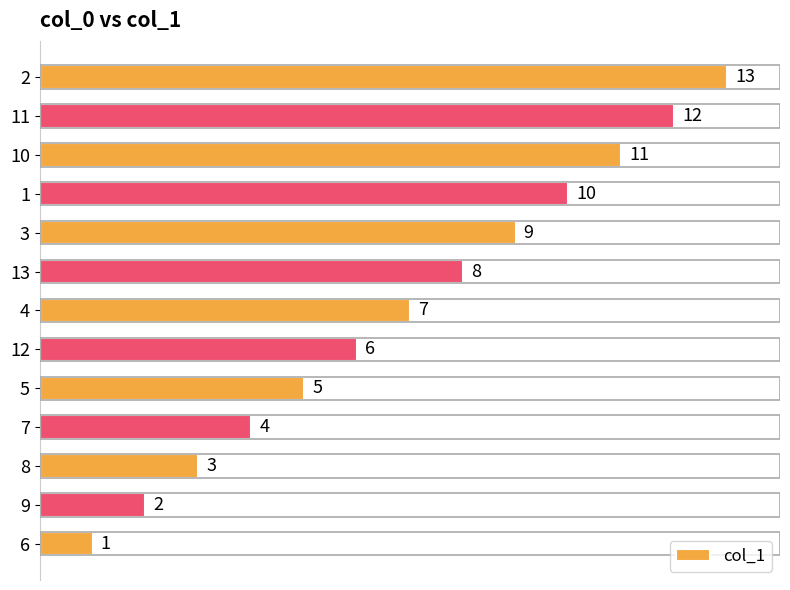

True or false: the data shows 9 at 3.

True